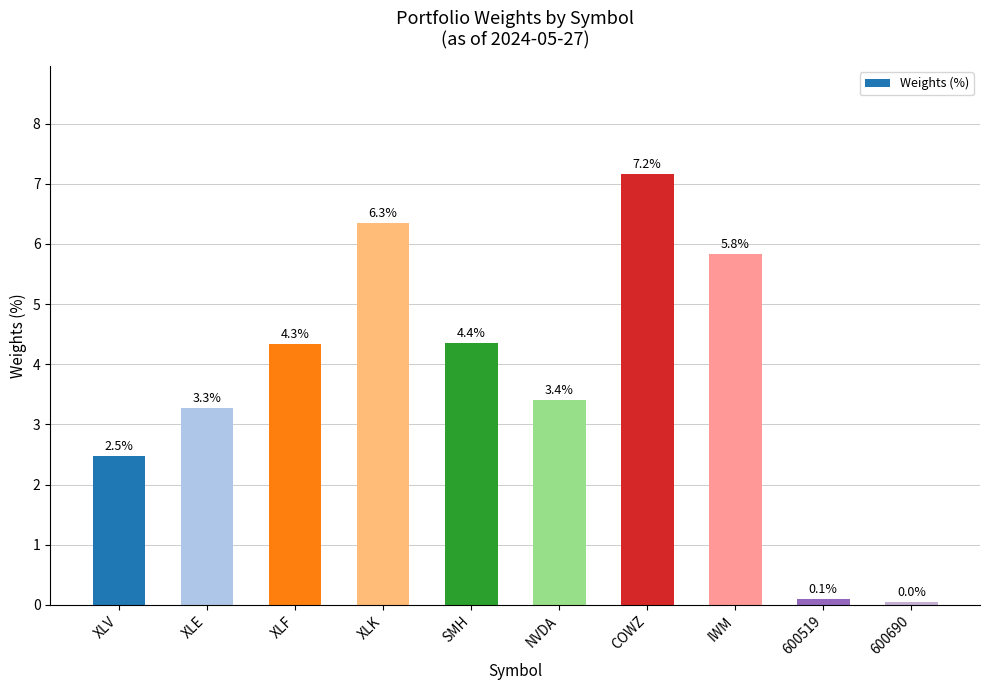

Rank the categories by value from lowest to highest.

600690, 600519, XLV, XLE, NVDA, XLF, SMH, IWM, XLK, COWZ